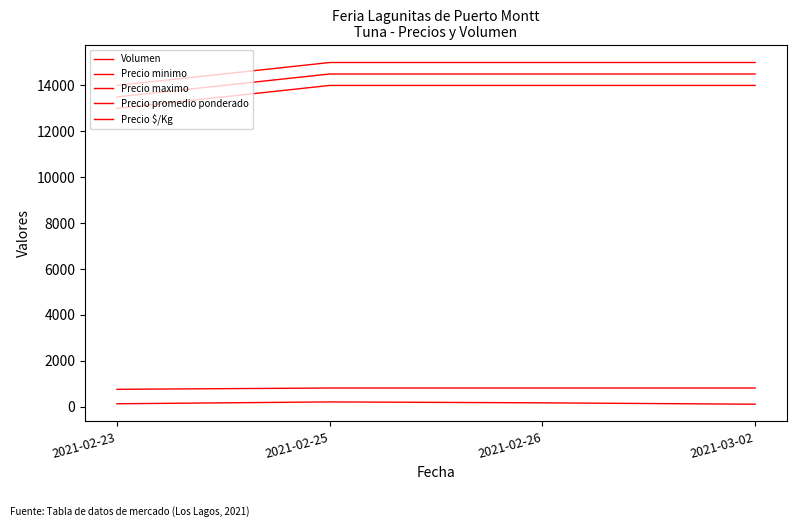

How many Volumen values are between 120 and 200?

3